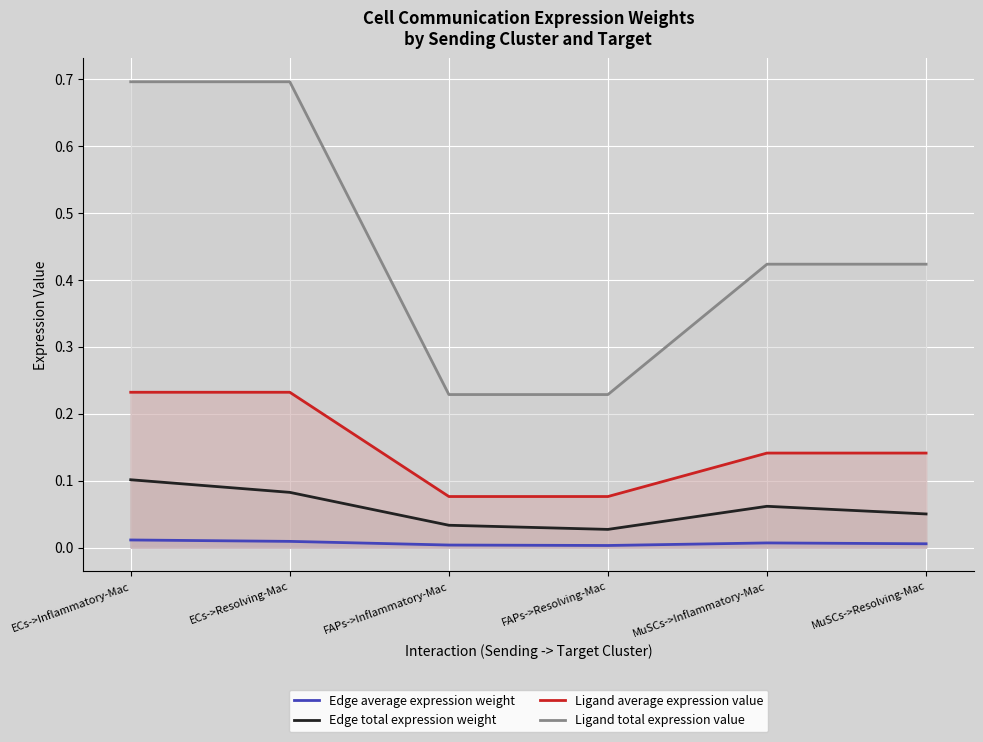

What is the difference between the maximum and minimum values in the Ligand average expression value series?

0.2